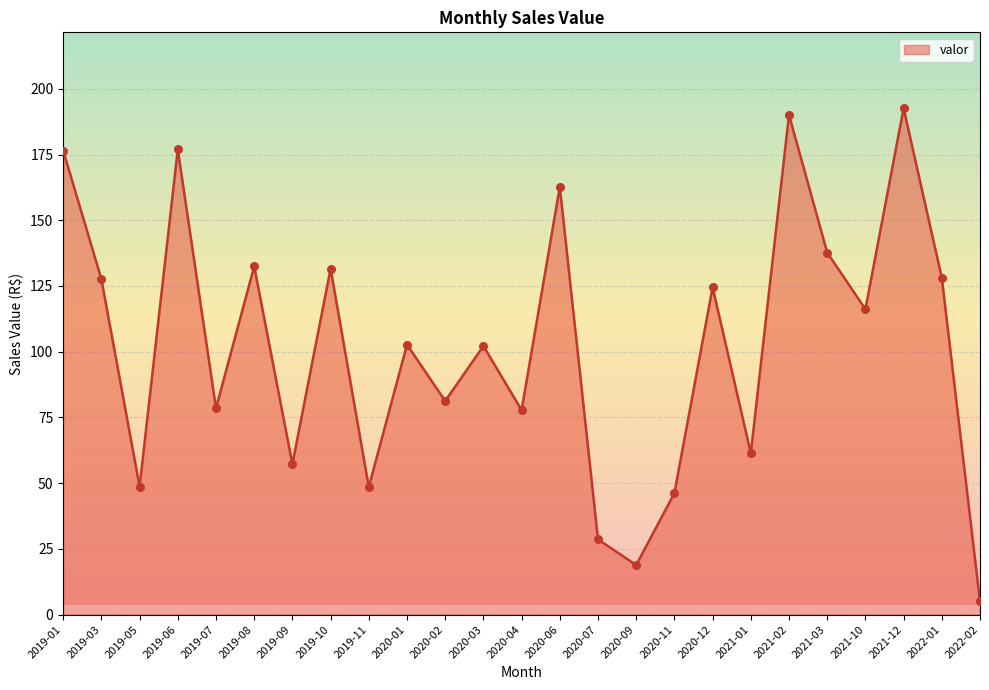

Between 2020-01 and 2022-01, which is larger?

2022-01